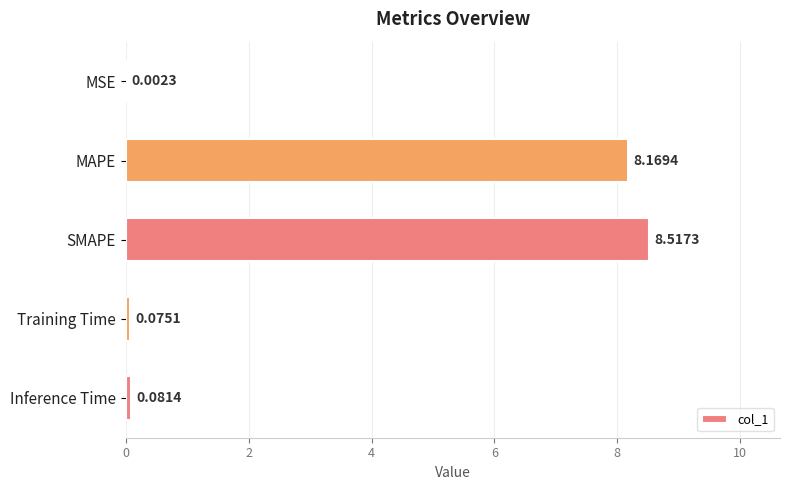

Which label corresponds to the largest value in the chart?

SMAPE